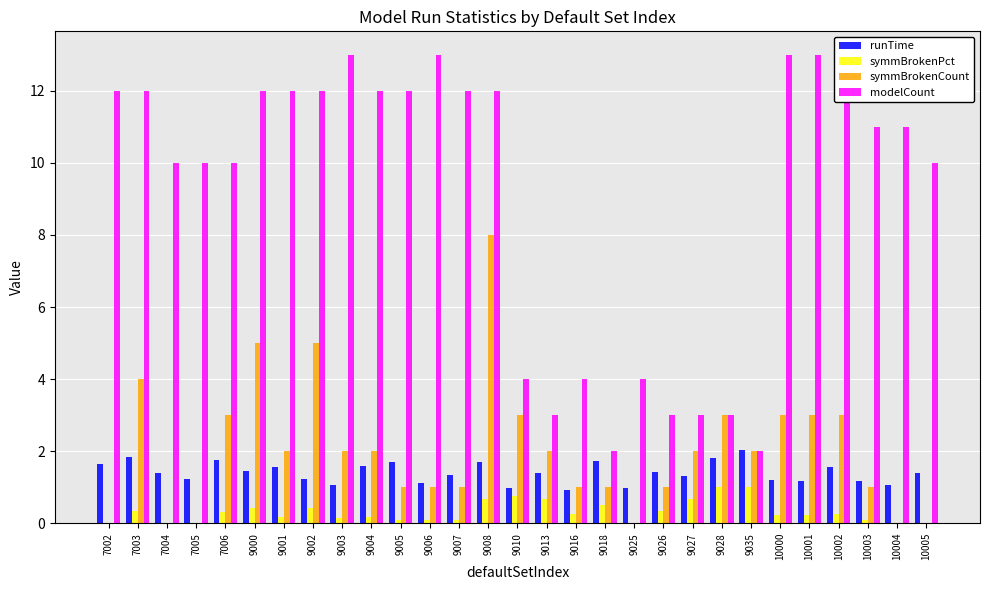

What is the sum of all symmBrokenCount values?

59.0